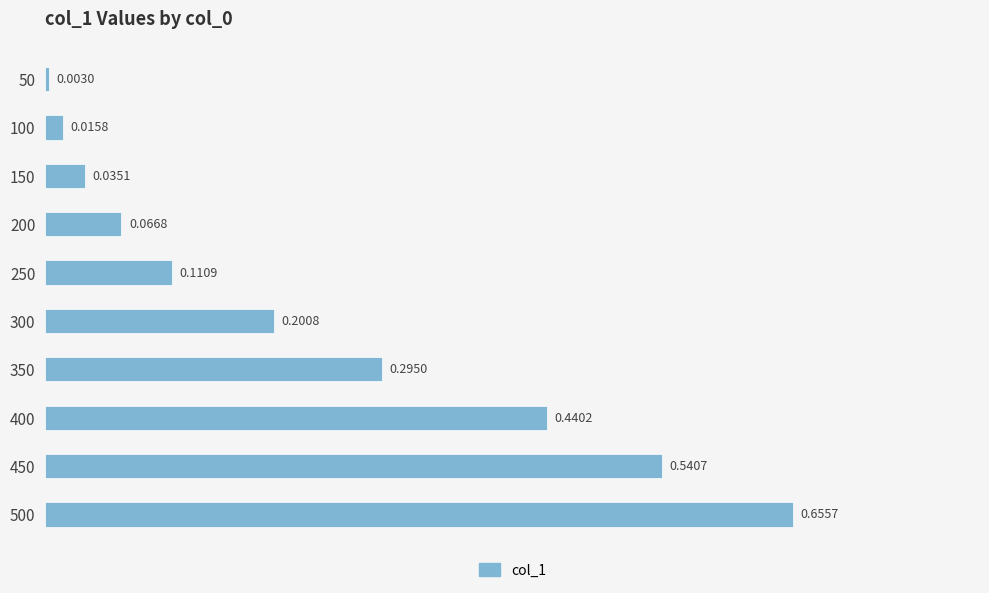

Which has a higher value, 450 or 250?

450